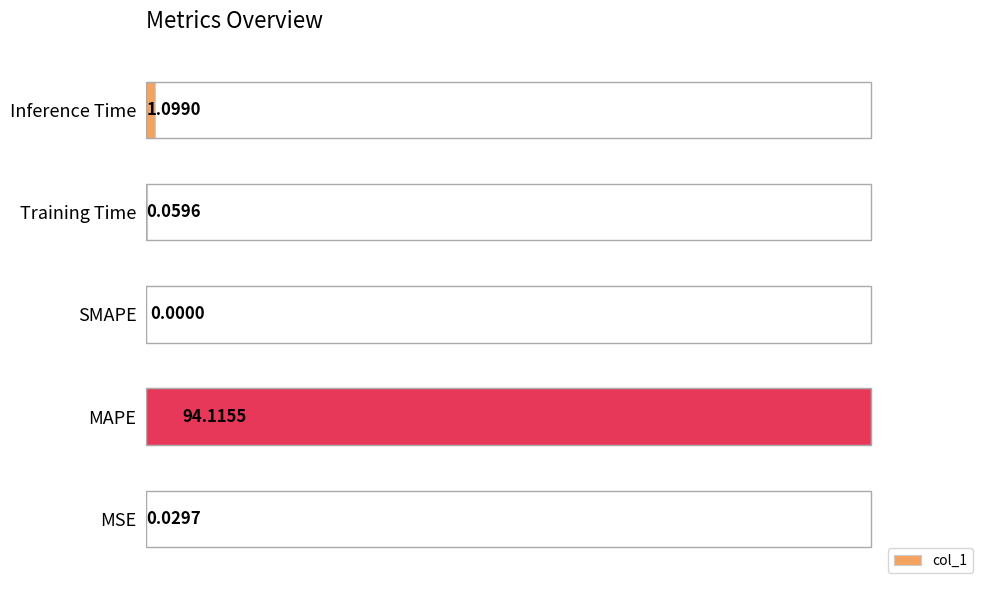

Which has a higher value, Inference Time or Training Time?

Inference Time